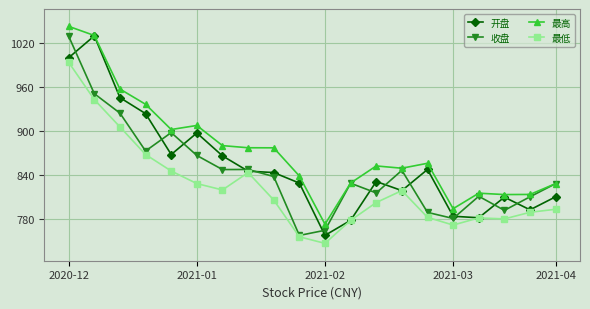

What is the value of the 最低 point at the 2nd from the left?

942.7